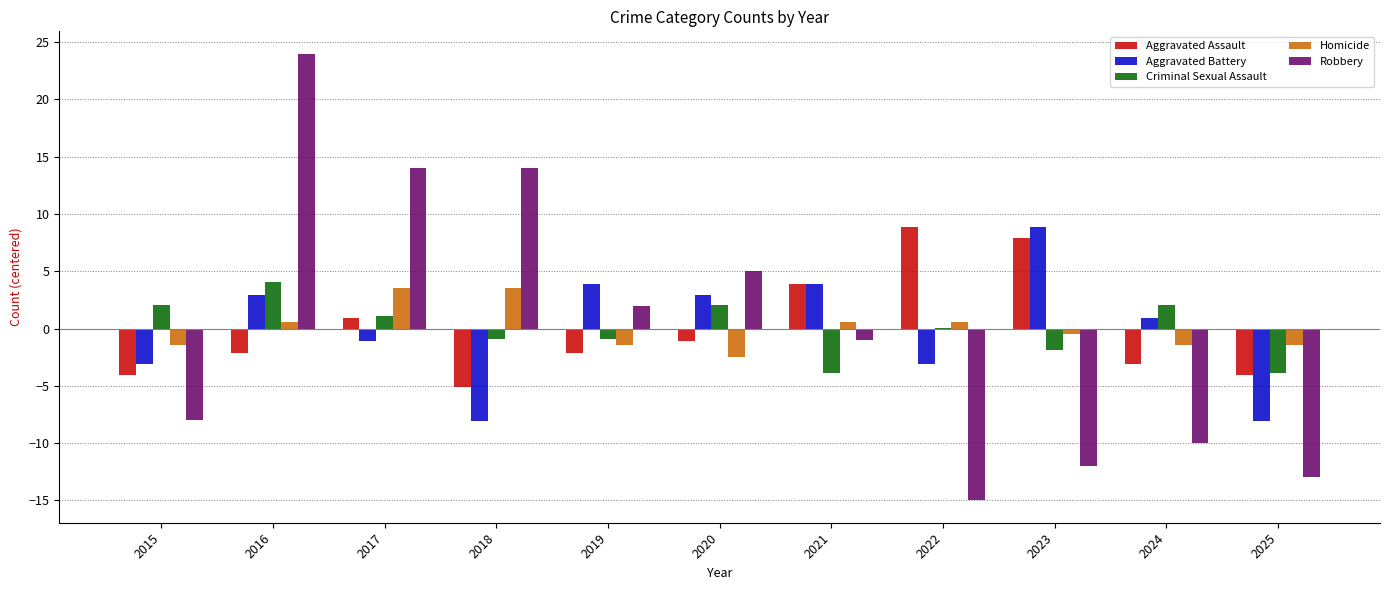

What are all the series names shown in the legend?

Aggravated Assault, Aggravated Battery, Criminal Sexual Assault, Homicide, Robbery